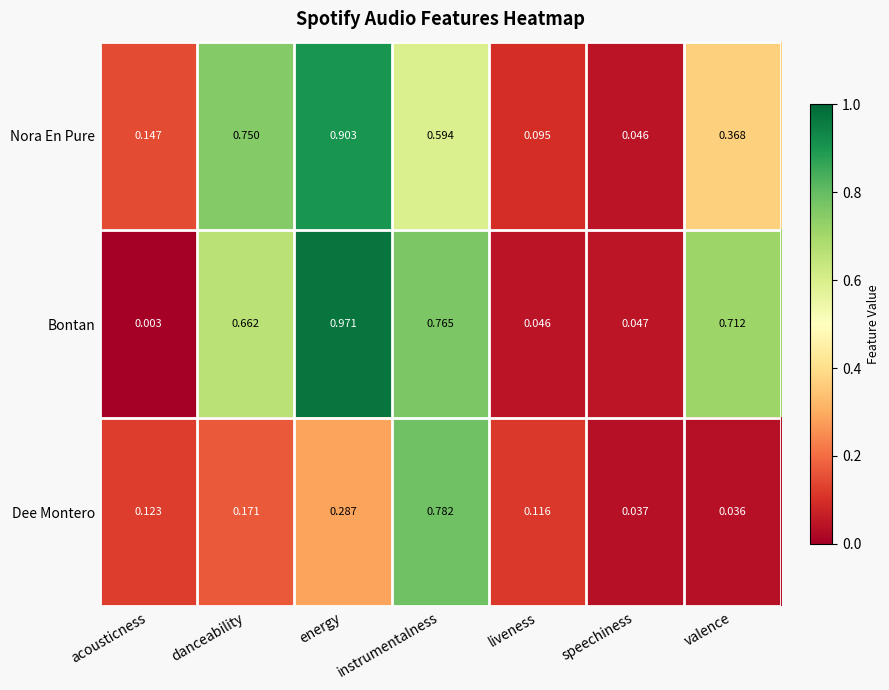

At which label is Bontan closest to 0?

acousticness